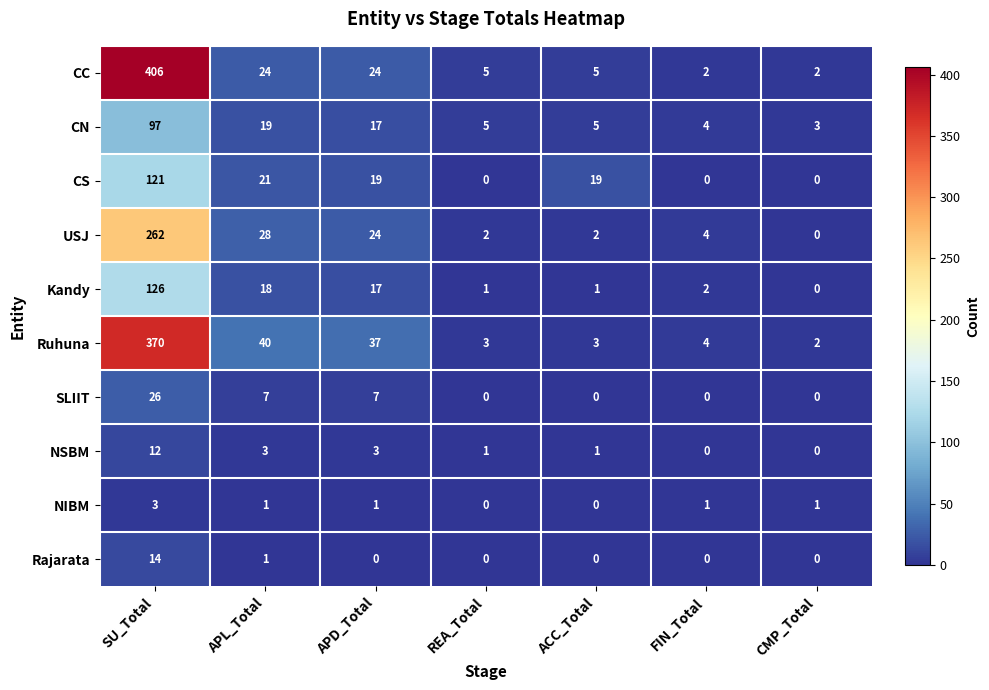

List the series in order of their peak value, lowest first.

NIBM, NSBM, Rajarata, SLIIT, CN, CS, Kandy, USJ, Ruhuna, CC